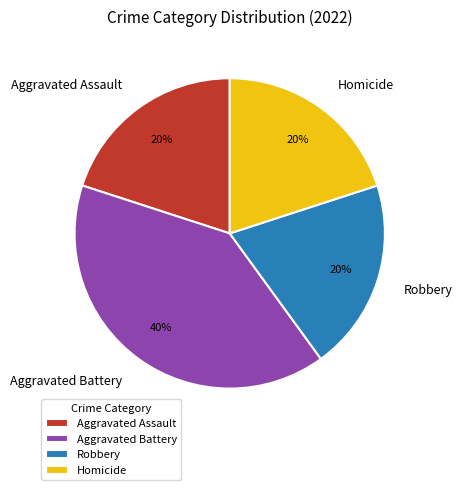

How many slices are in this pie chart?

4